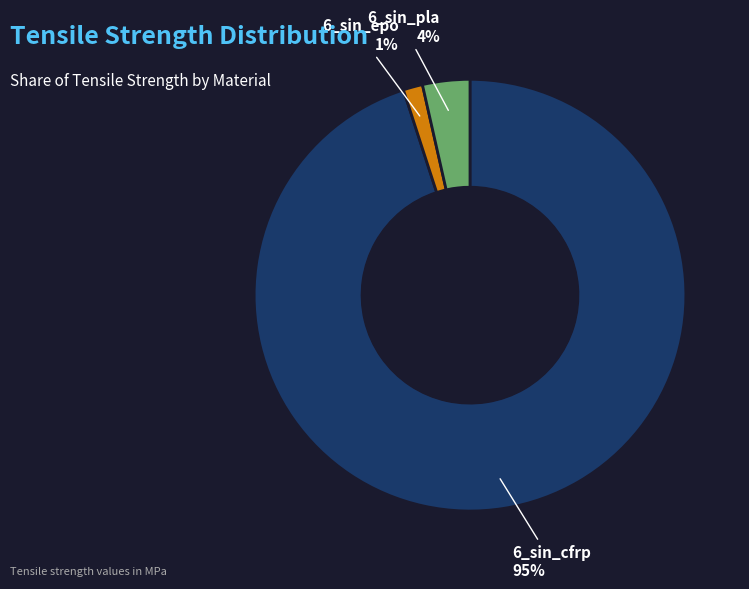

Is there any slice that represents more than half of the pie?

Yes